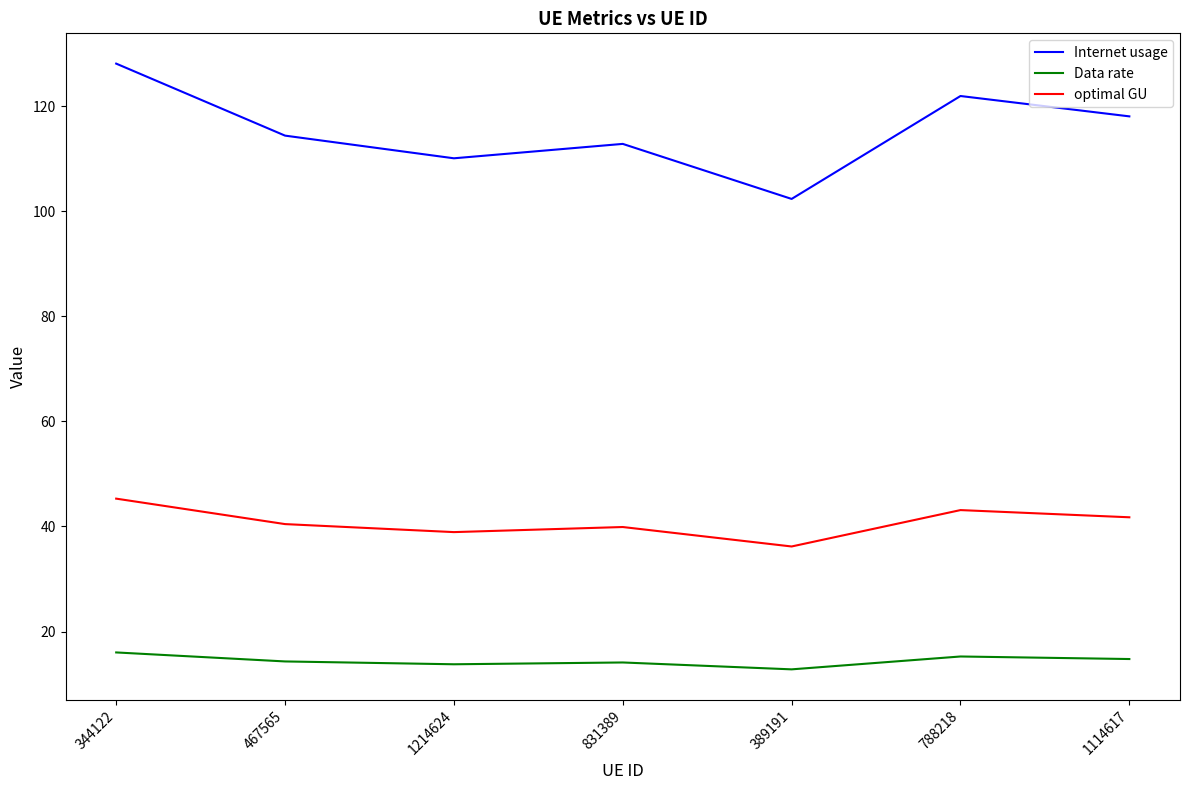

What is the total value across all series at 344122?

189.4